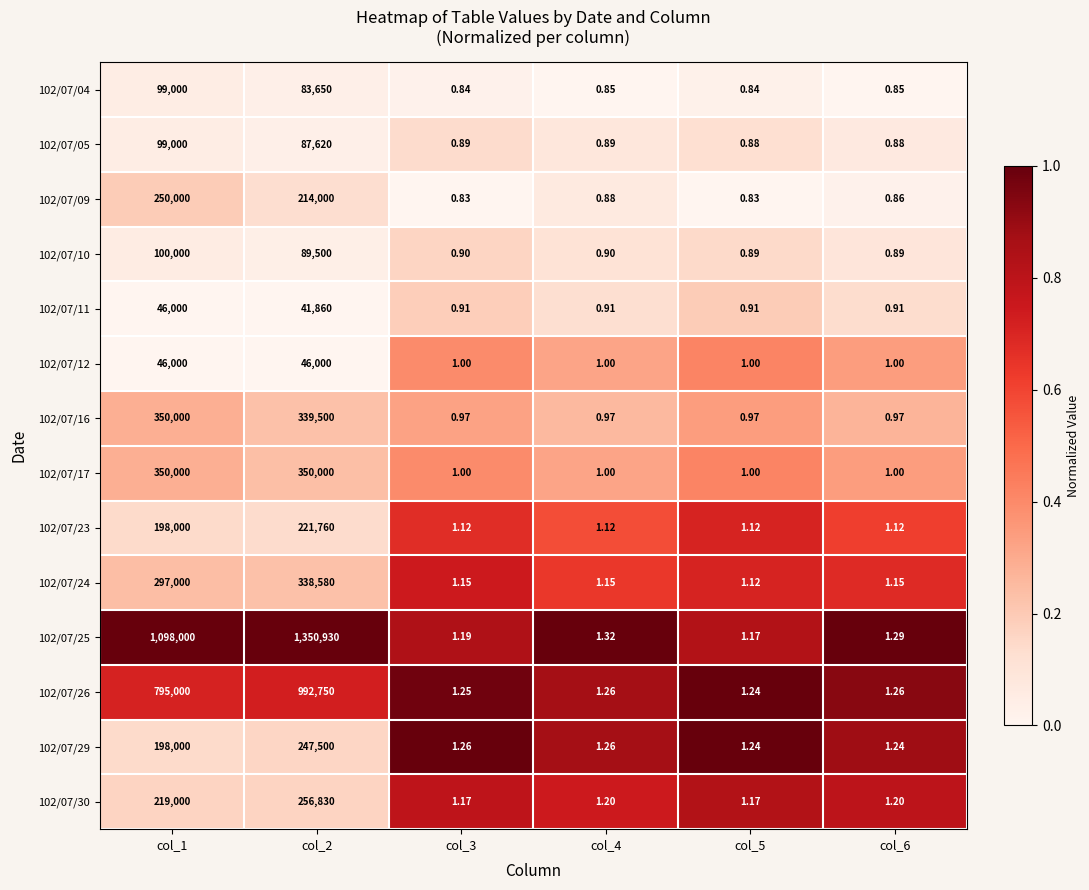

Is the value of 102/07/17 at col_6 greater than the value of 102/07/04 at col_4?

Yes